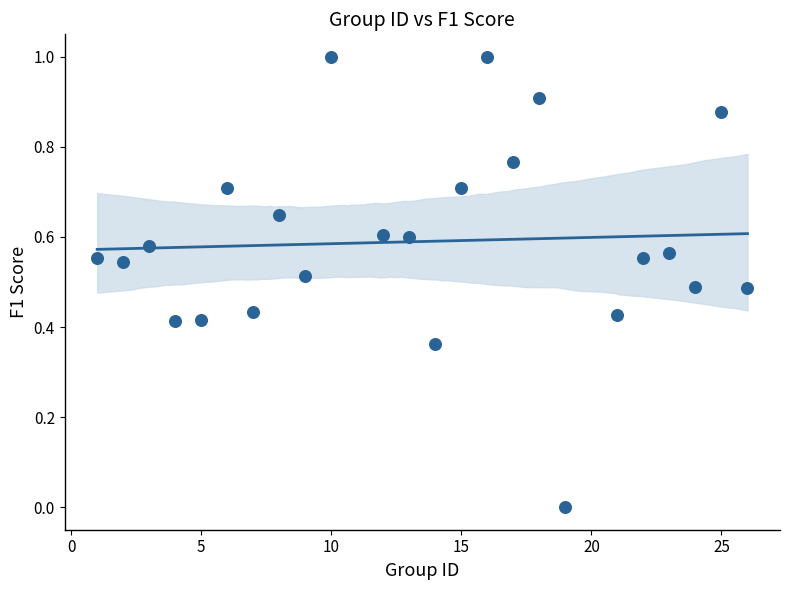

What is the range of Y values (max minus min)?

1.0